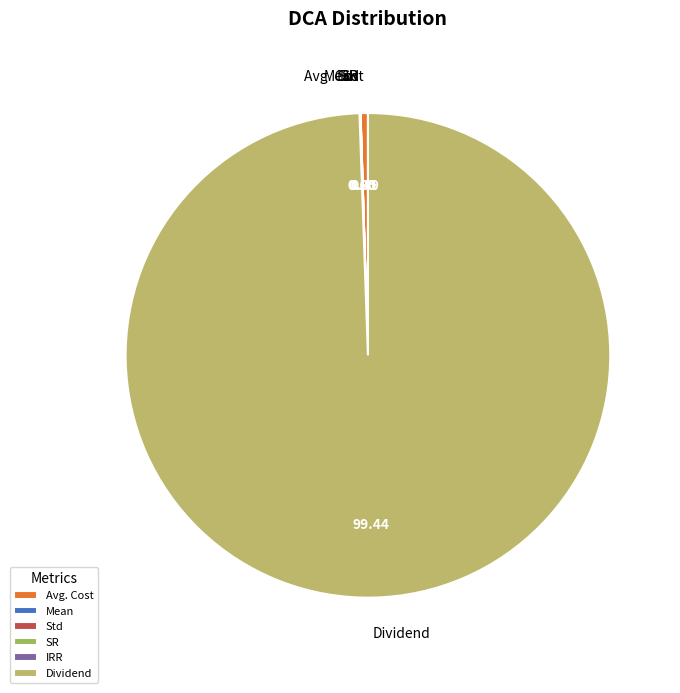

Does Dividend account for over 50% of the chart?

Yes